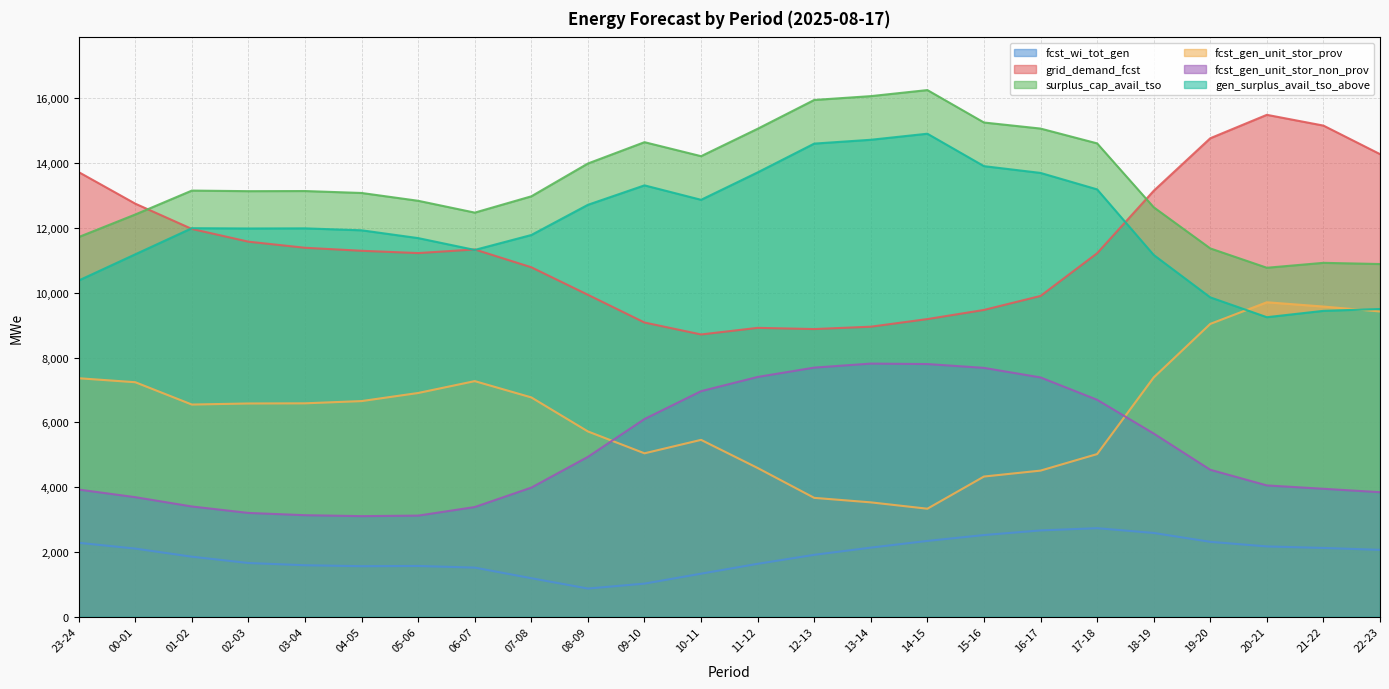

Between 17-18 and 10-11, which is larger?

17-18